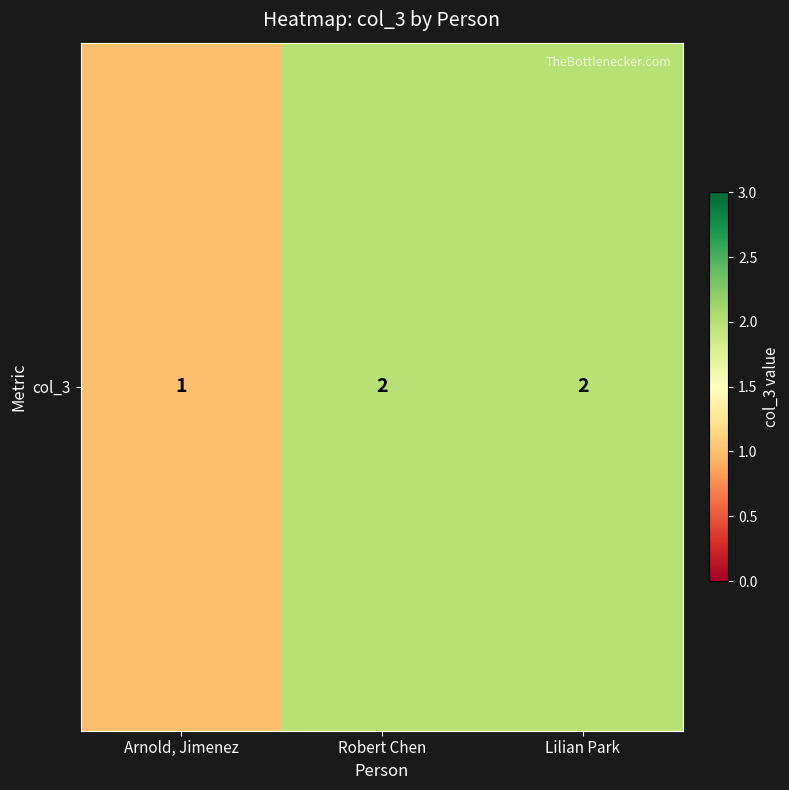

Reading right to left, list all the values displayed in this chart.

Lilian Park=2	Robert Chen=2	Arnold, Jimenez=1